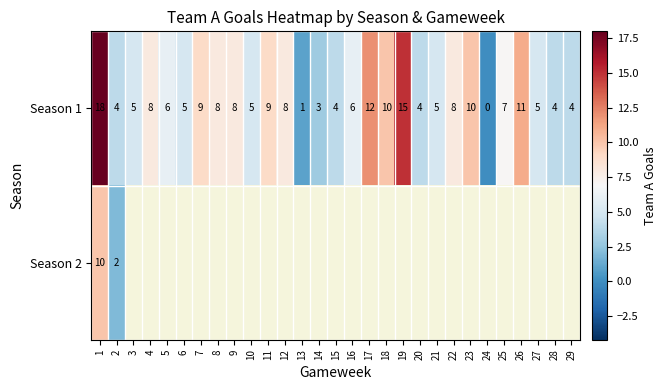

The value of Season 1 at 27 is 2. True or false?

False